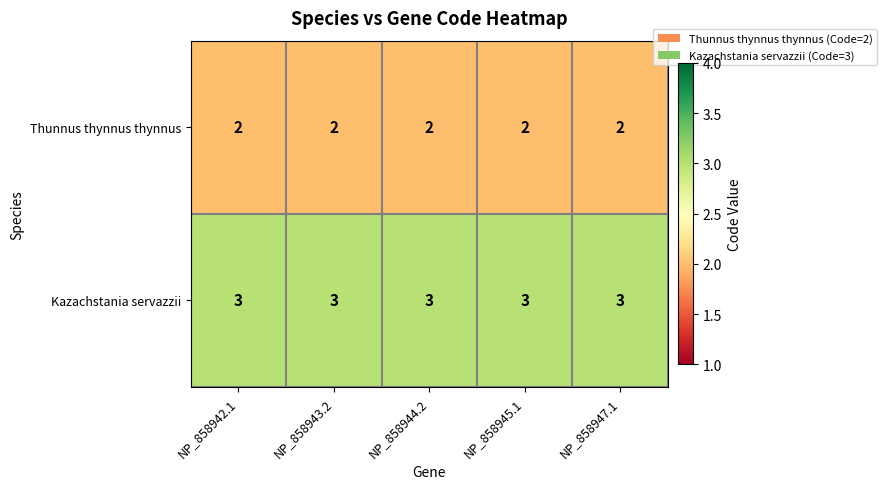

How many data points does each series have?

5